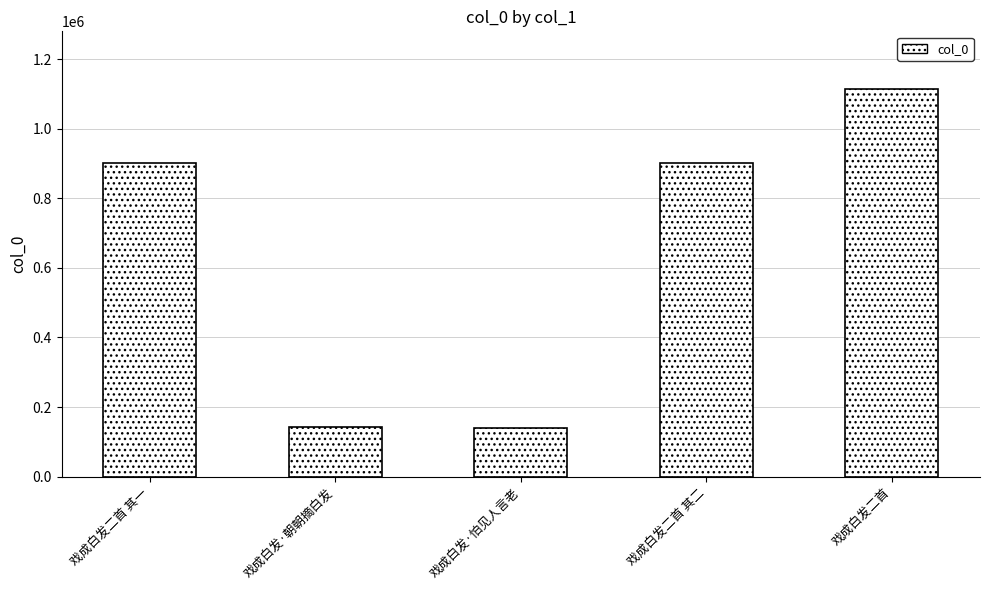

How many data points does each series have?

5